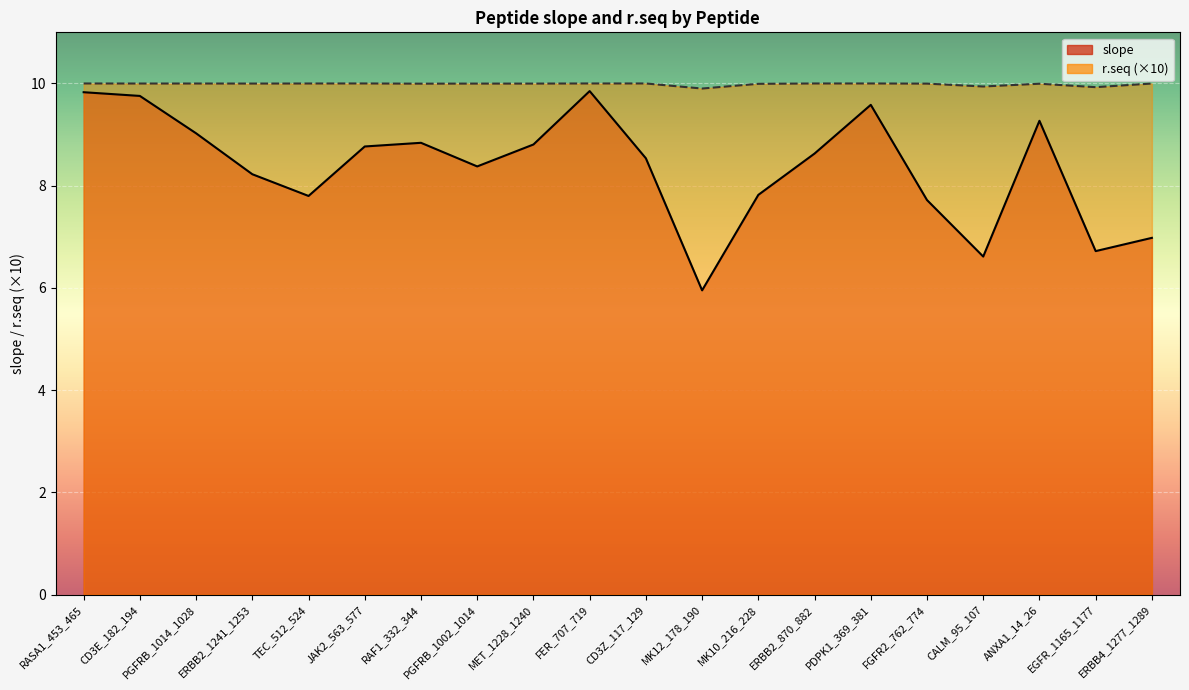

Which series has the widest spread of values?

slope